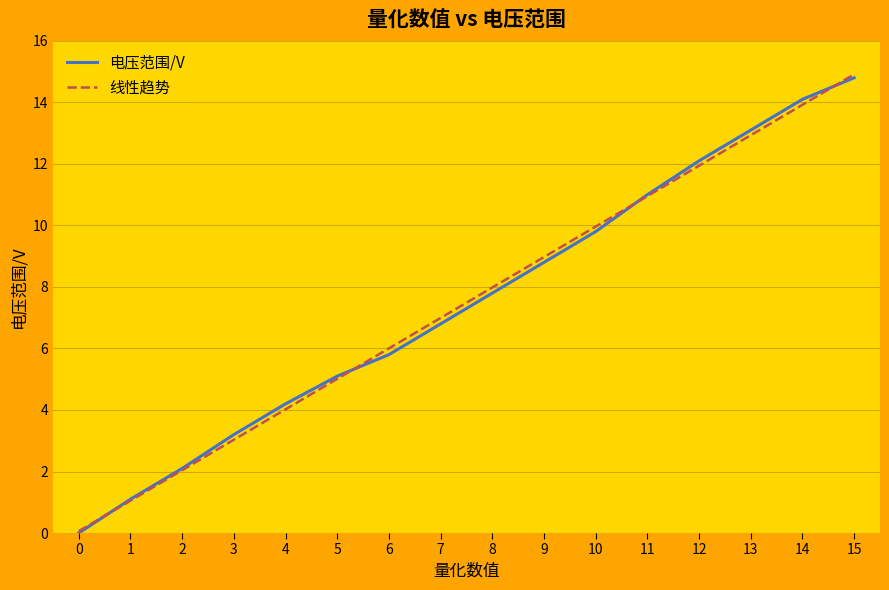

The 电压范围/V series shows 5.1 at 5. True or false?

True